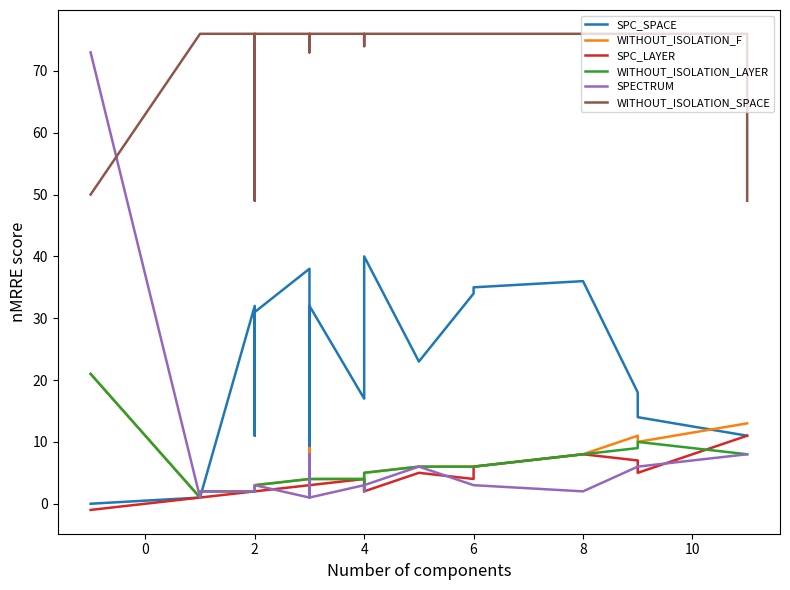

How many series are shown in this chart?

6